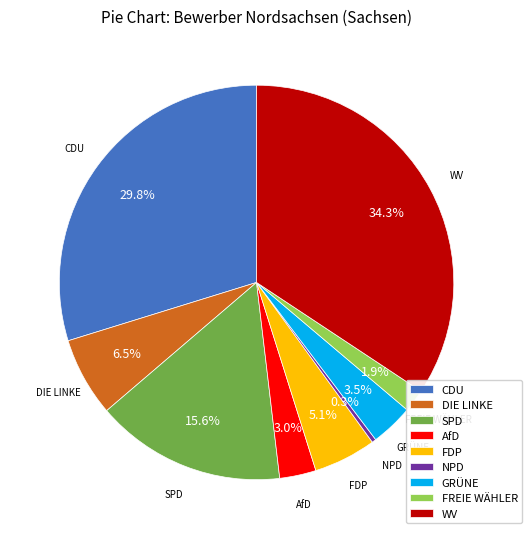

Rank the categories by value from highest to lowest.

WV, CDU, SPD, DIE LINKE, FDP, GRÜNE, AfD, FREIE WÄHLER, NPD